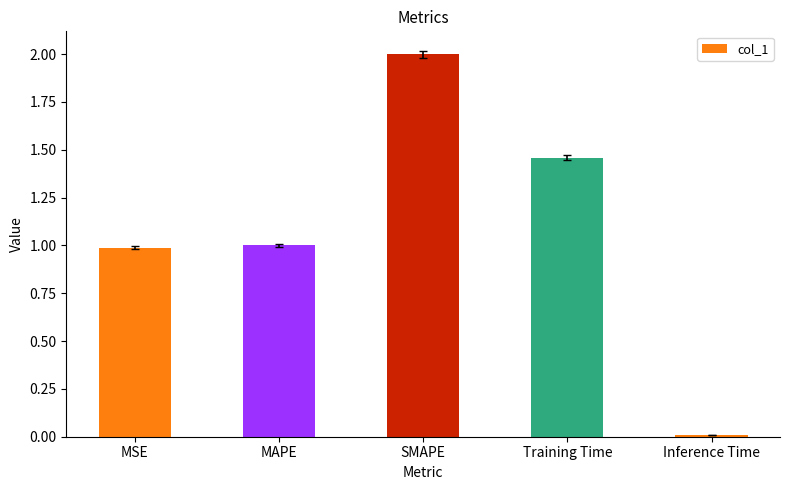

What is the label of the 4th bar from the left?

Training Time